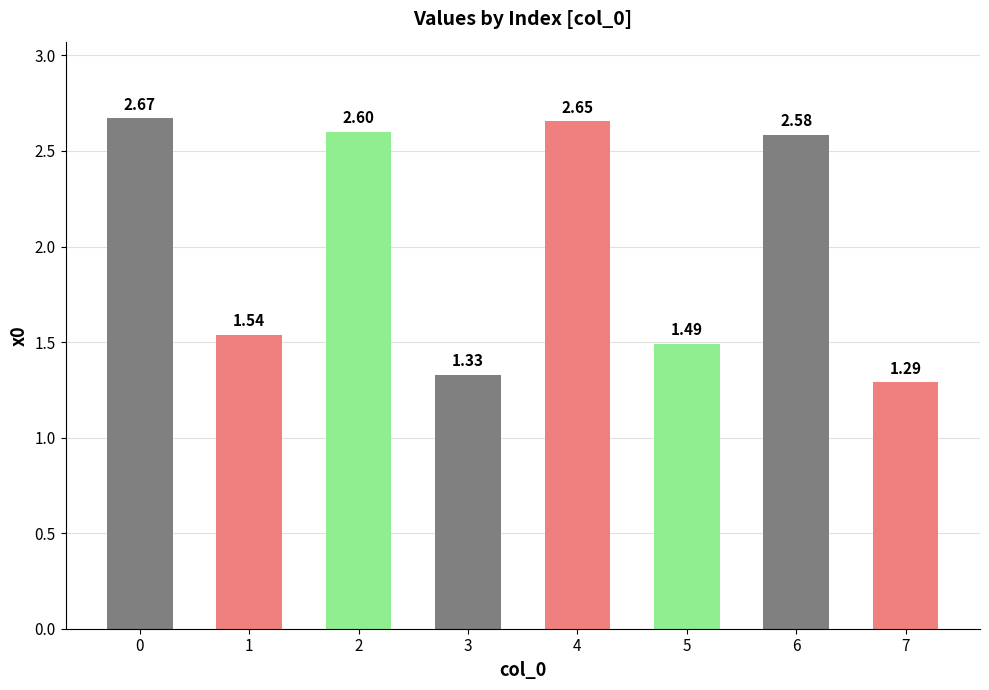

List the labels in order of value, largest first.

0, 4, 2, 6, 1, 5, 3, 7